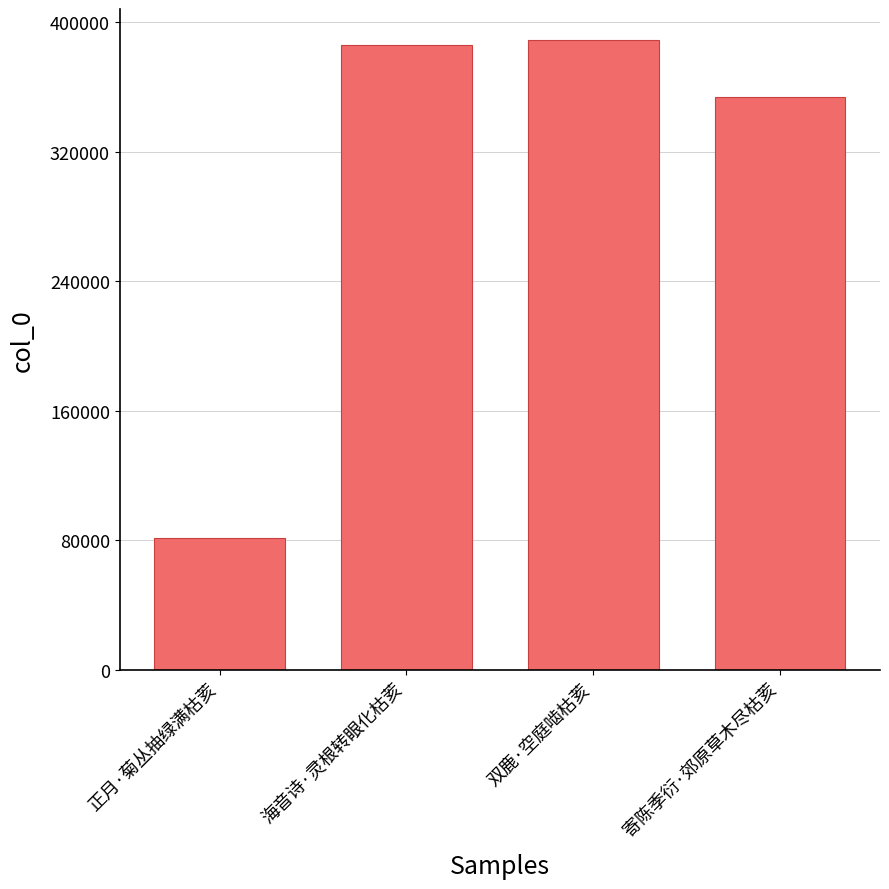

The chart shows a value of 386265 at 海音诗·灵根转眼化枯荄. True or false?

True